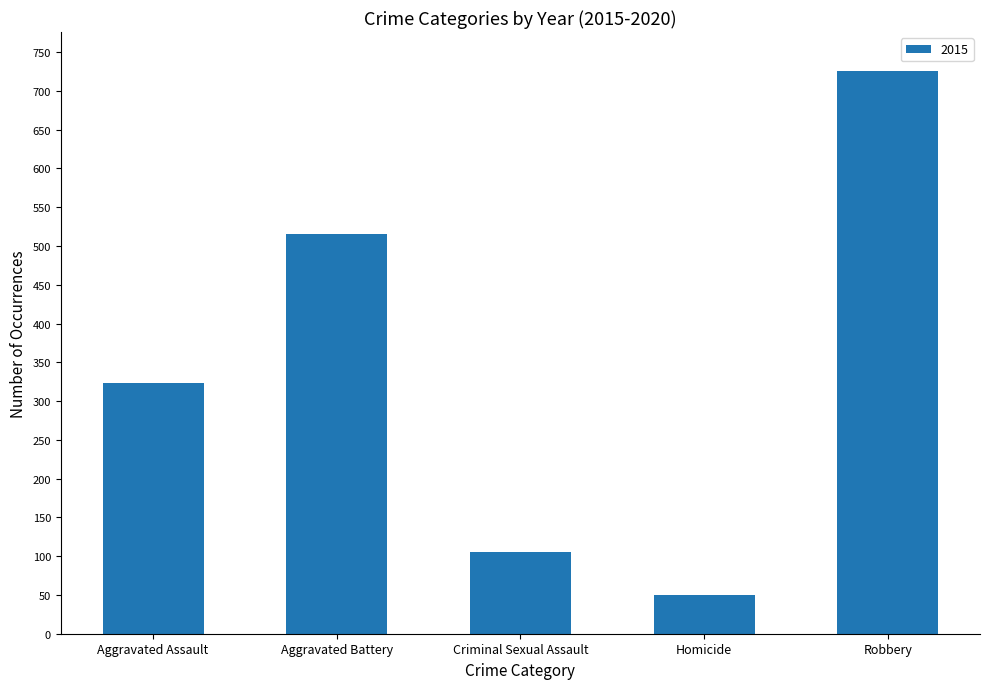

Reading left to right, what are all the values shown in this chart?

Aggravated Assault=323	Aggravated Battery=515	Criminal Sexual Assault=105	Homicide=50	Robbery=726